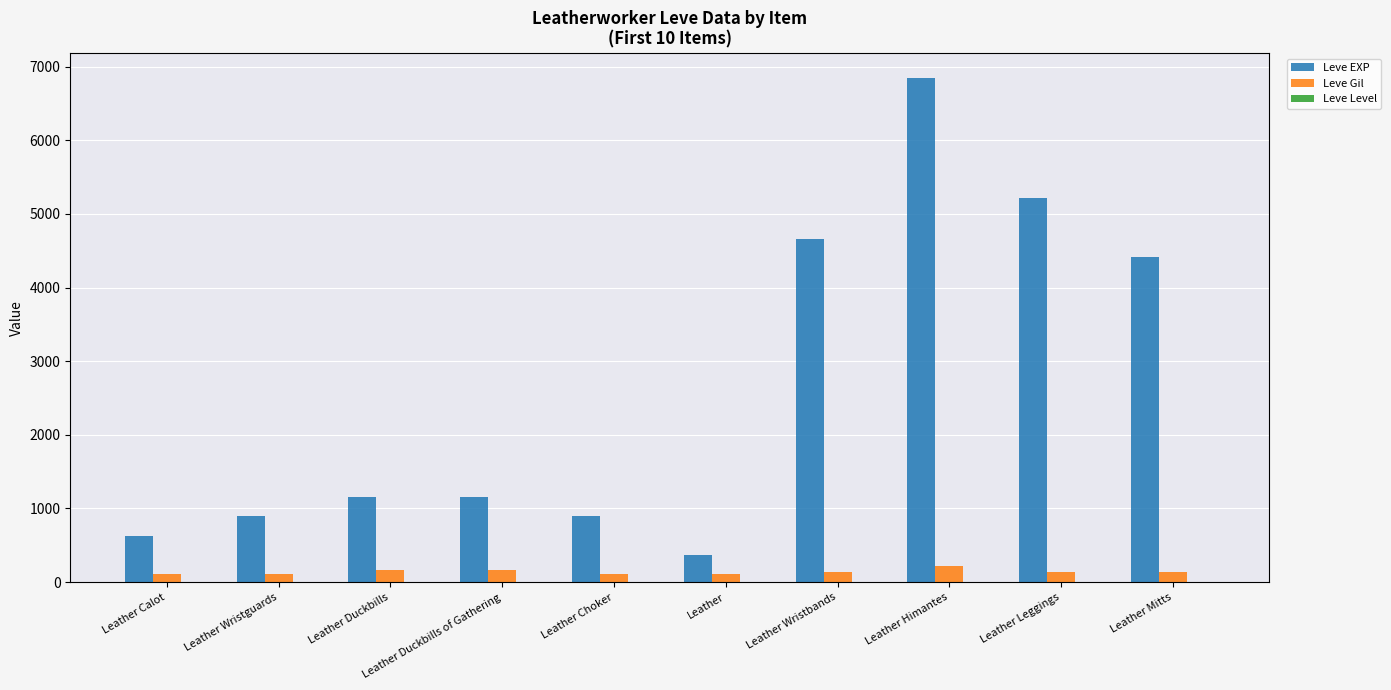

What is the sum of all Leve Gil values?

1412